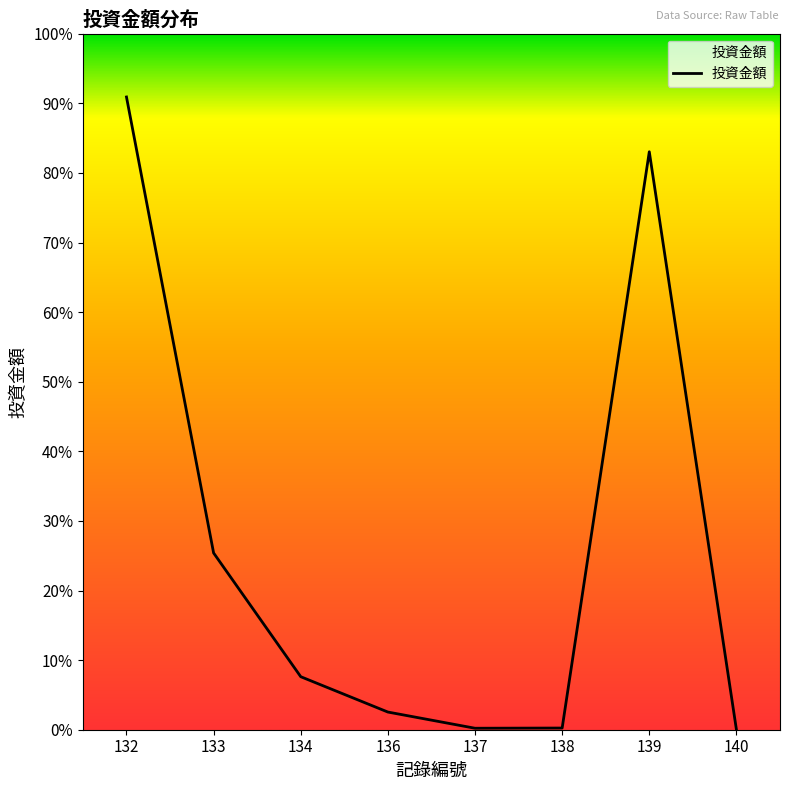

What is the change in value from 132 to 134?

-32800000